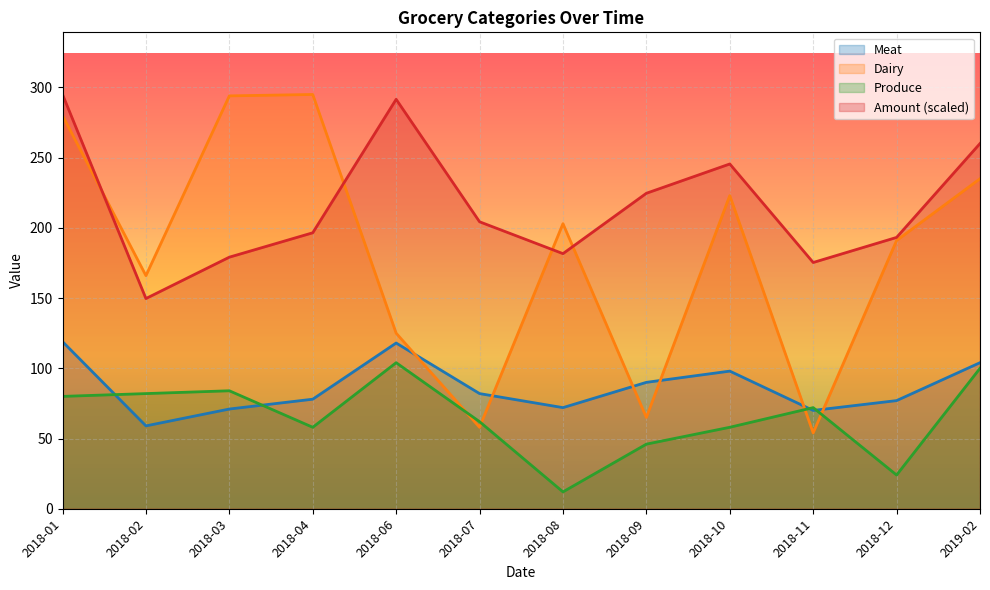

What is the total value across all series at 2018-11?

371.3